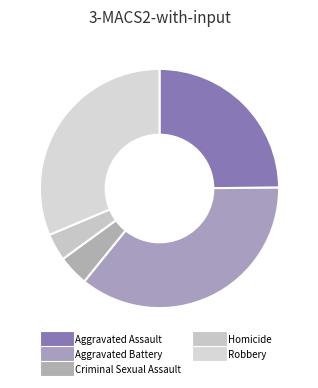

Does Homicide represent more than half of the total?

No